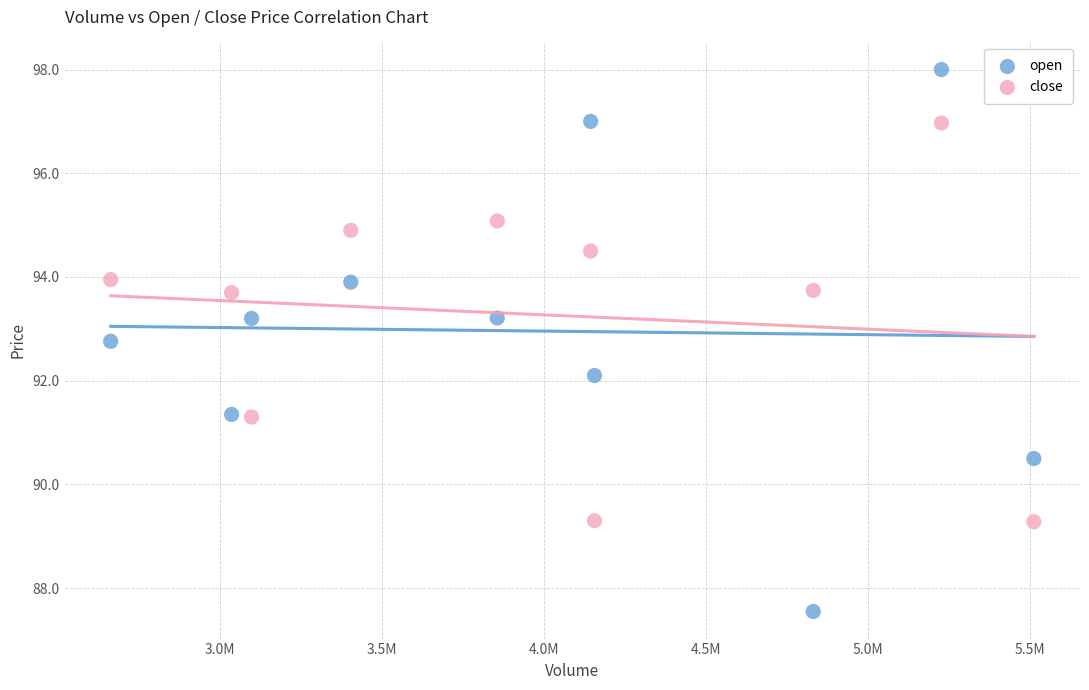

Which series reaches the minimum Y coordinate?

open